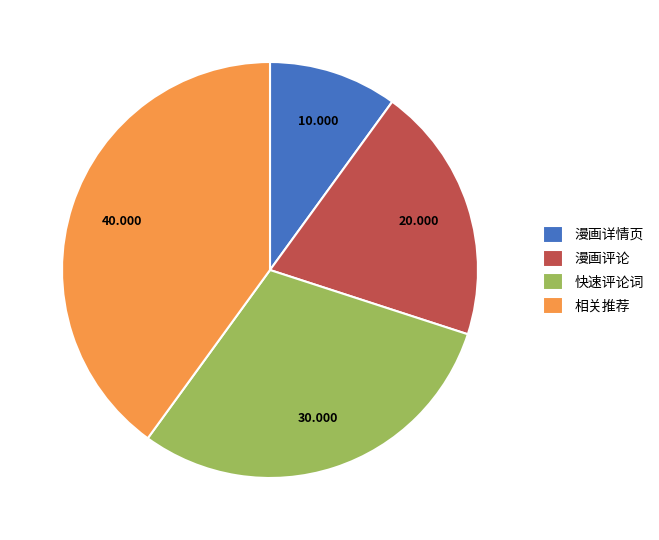

True or false: 漫画评论 accounts for 20% of the total.

True